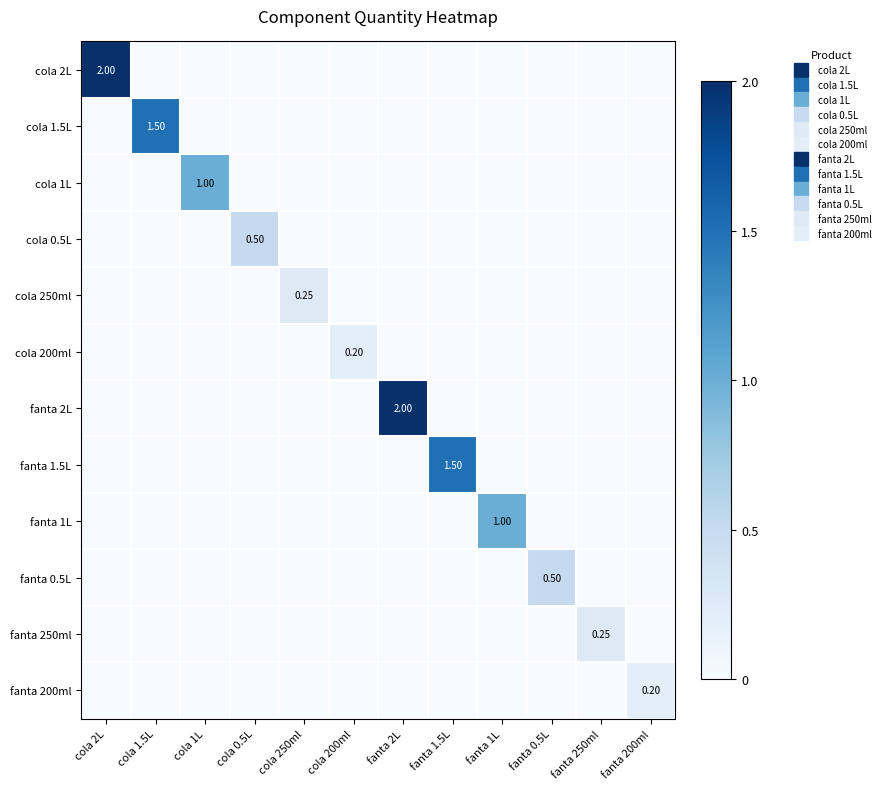

At which label does fanta 2L reach its minimum?

cola 2L